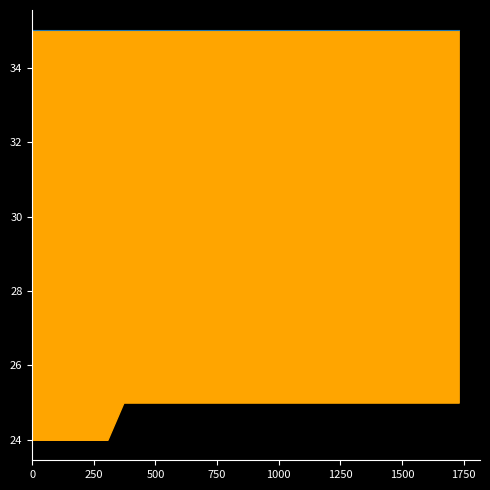

List the series in order of their overall mean, highest first.

HUMIDITY, AIR_TEMP